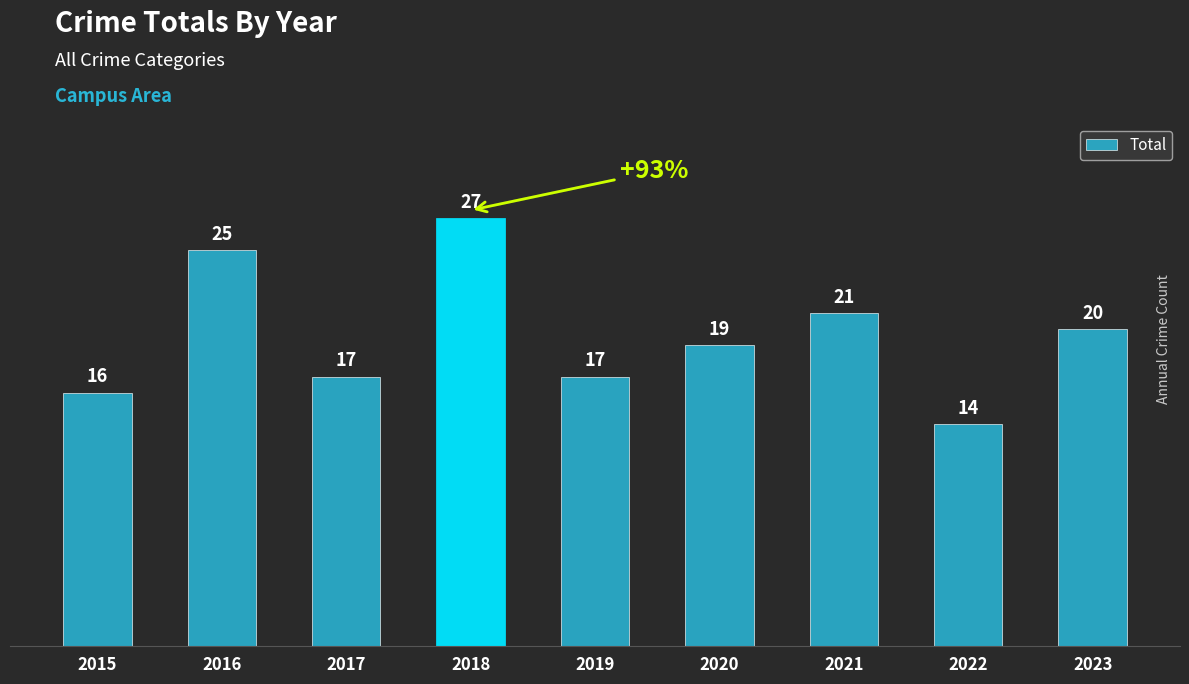

Which label corresponds to the largest value in the chart?

2018